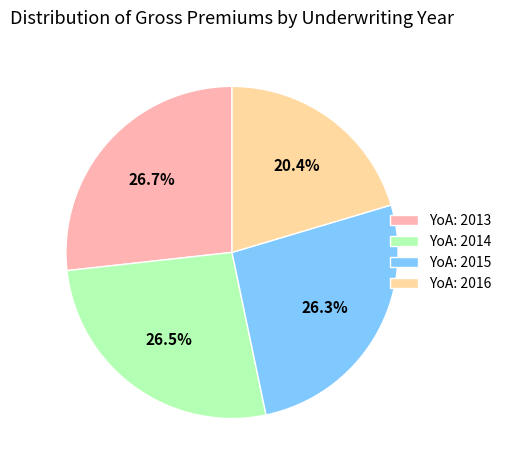

Which slice is the smallest?

YoA: 2016